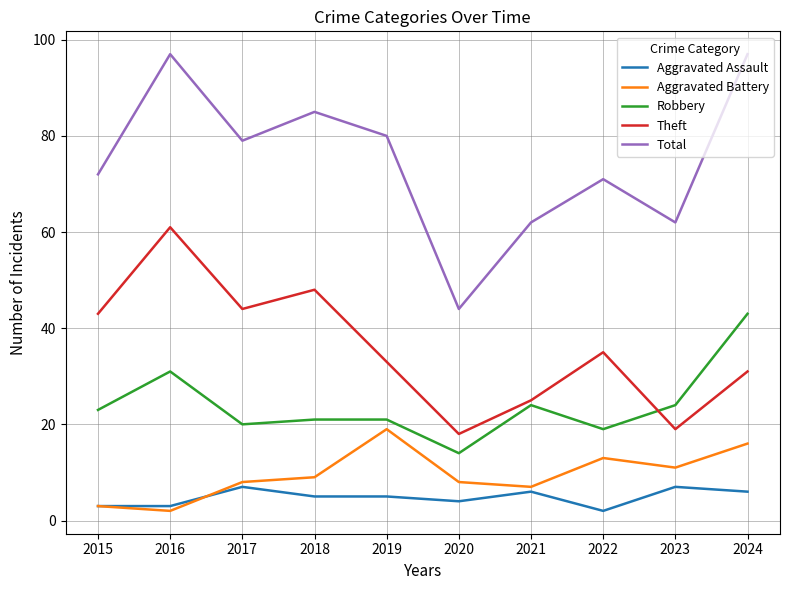

Is this an area chart (filled region under the line)?

No